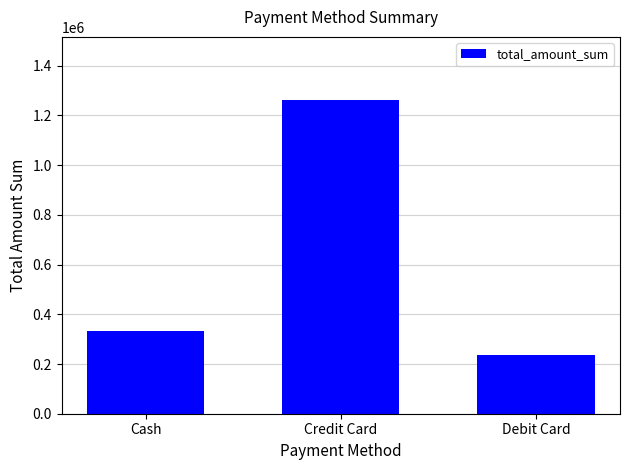

What is the smallest value displayed?

235334.3